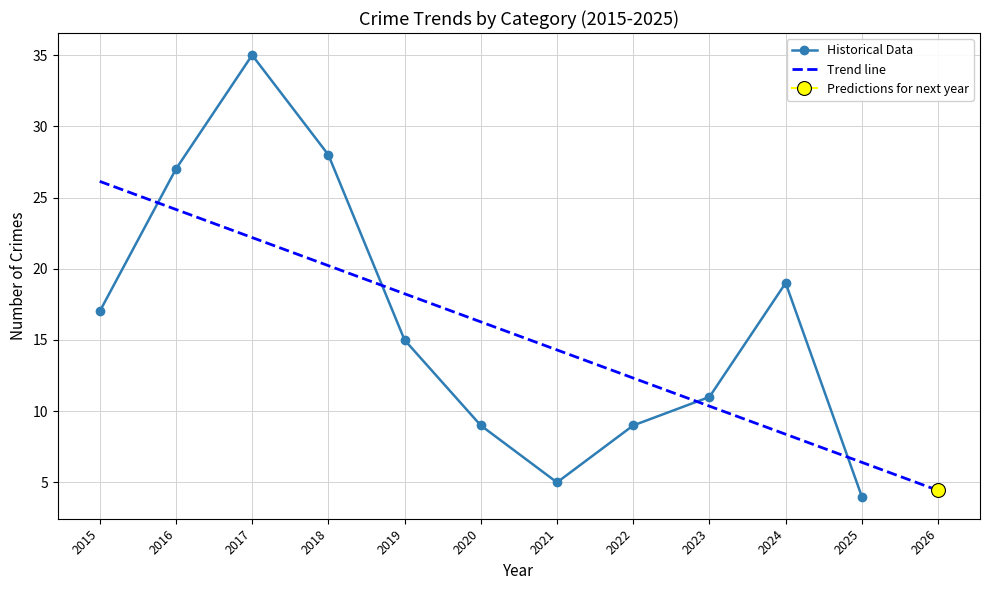

The Historical Data series shows 35 at 2017. True or false?

True